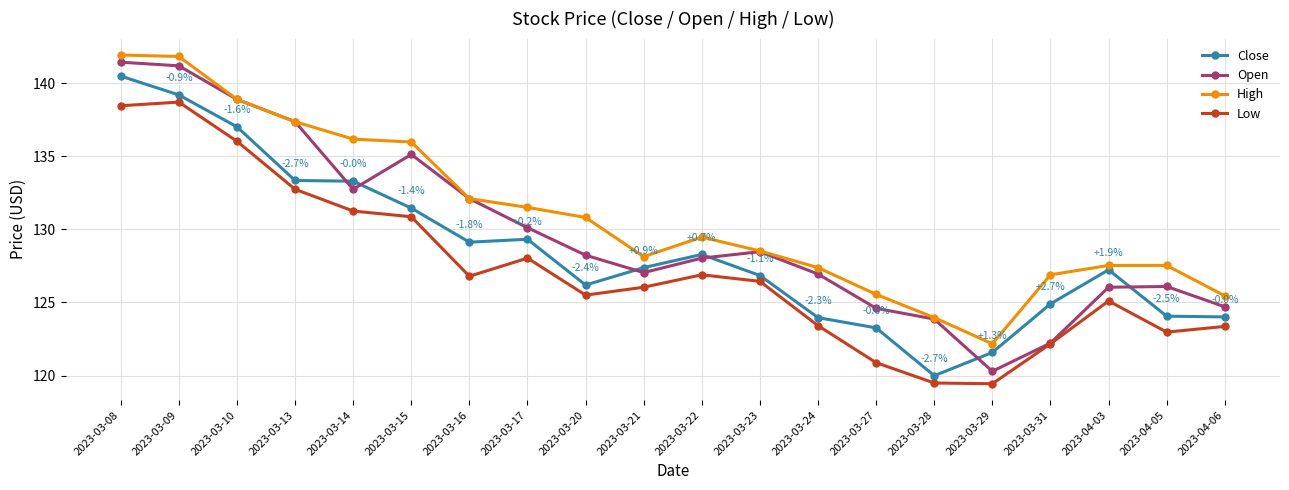

What is the value of the High point at the 1st from the left?

141.9